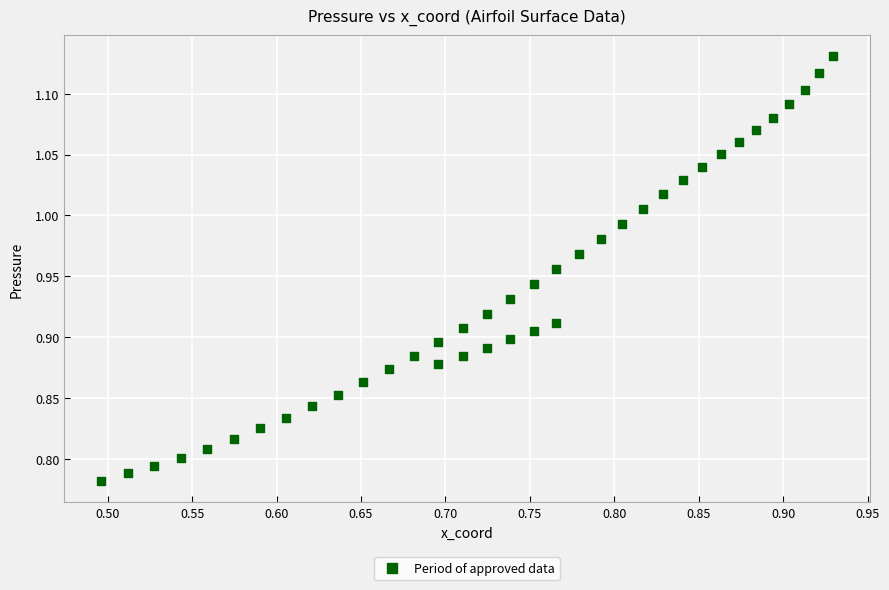

What is the range of X values (max minus min)?

0.4